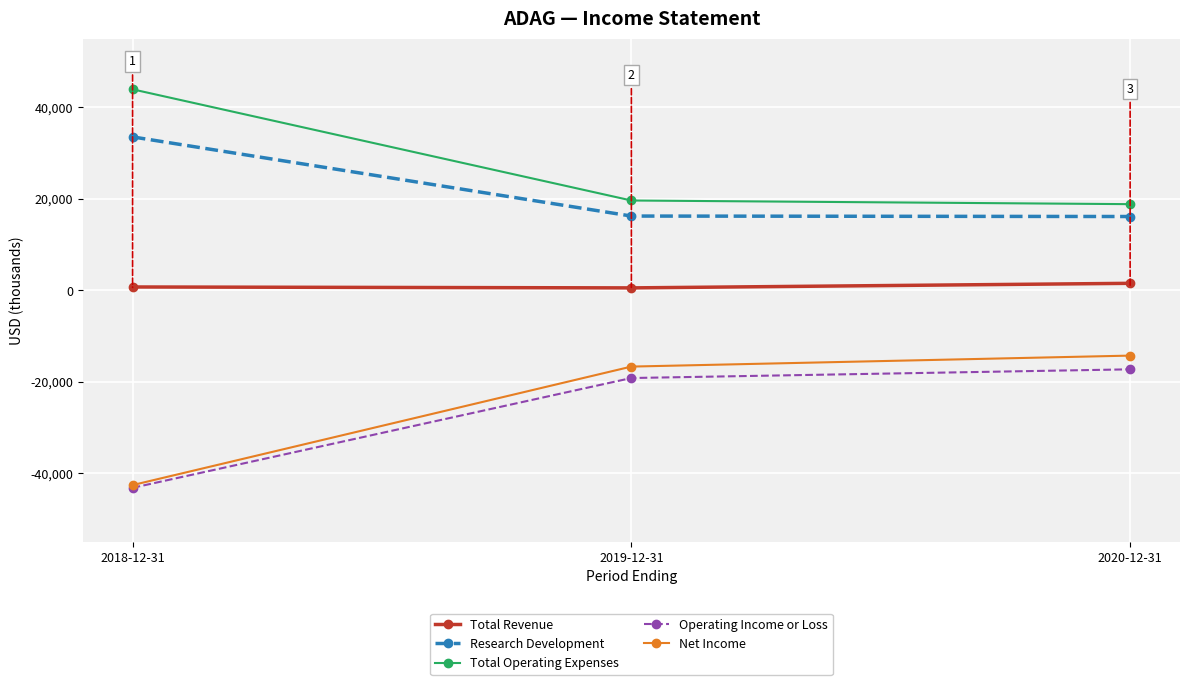

Count the number of categories in the chart.

3